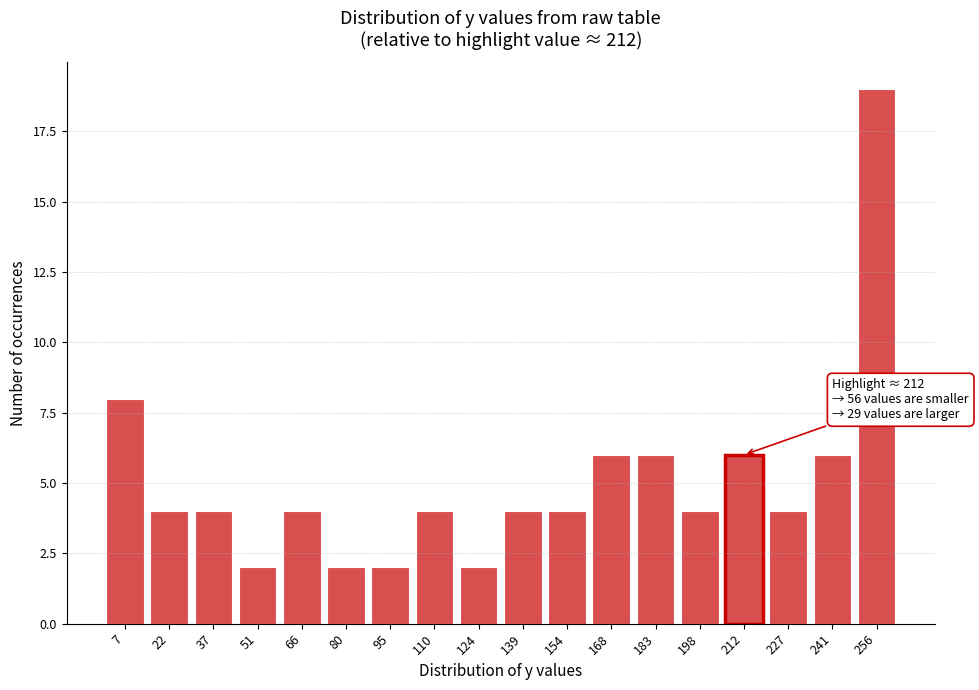

Reading left to right, transcribe all the data shown in this chart.

7=8	22=4	37=4	51=2	66=4	80=2	95=2	110=4	124=2	139=4	154=4	168=6	183=6	198=4	212=6	227=4	241=6	256=19